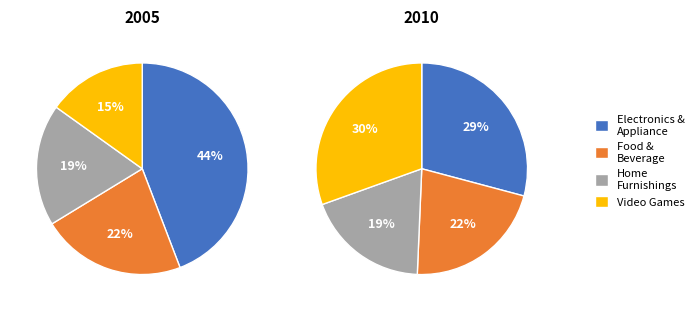

To the nearest percent, what percentage of the pie is i2?

30%